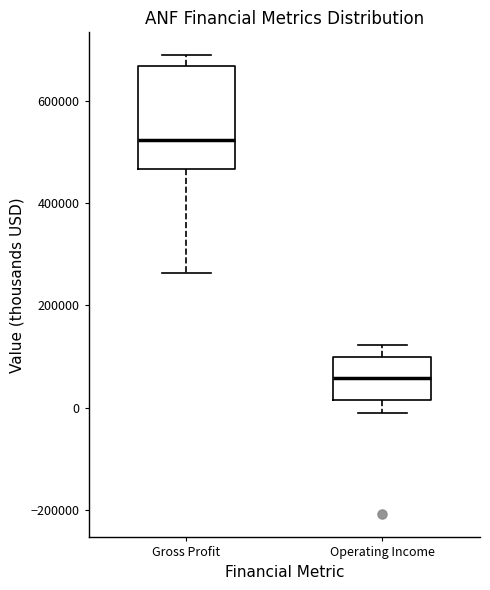

Where is the upper edge of the box for Gross Profit on the y-axis? The values are not printed on the chart, so give them approximately, as read against the axis.

660000